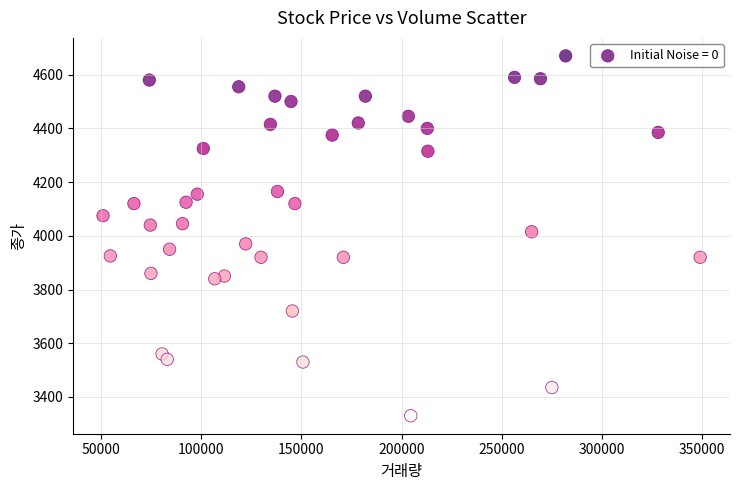

What is the range of X values (max minus min)?

298351